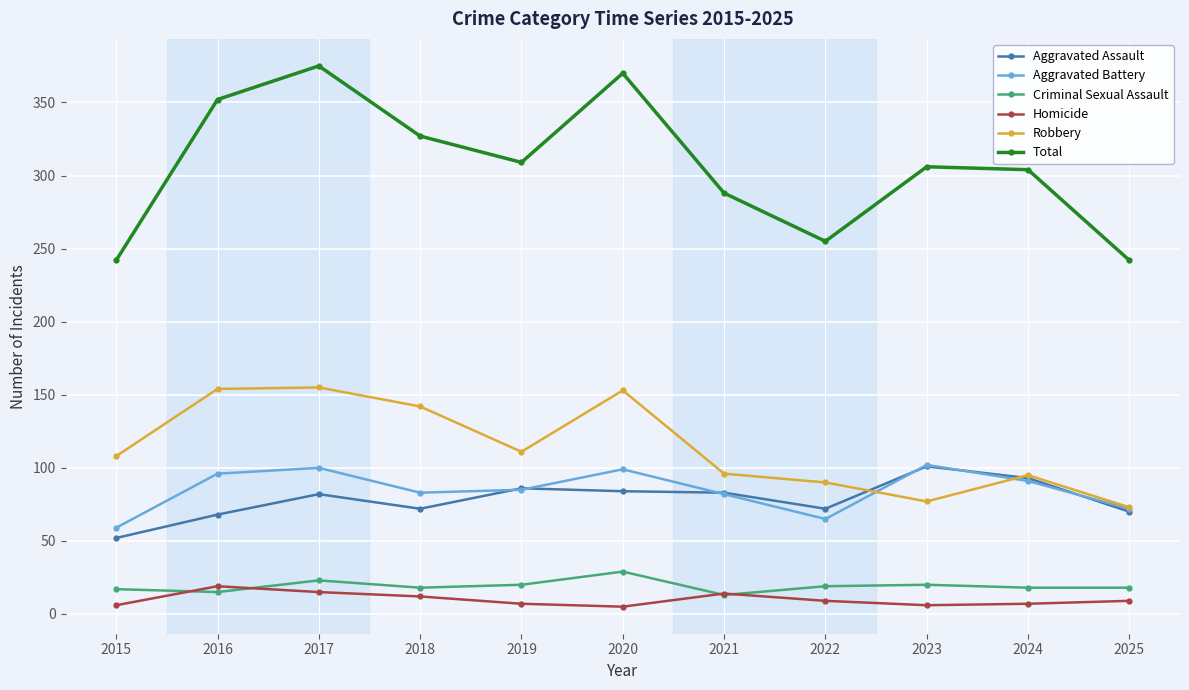

True or false: Robbery and Total cross at least once.

False